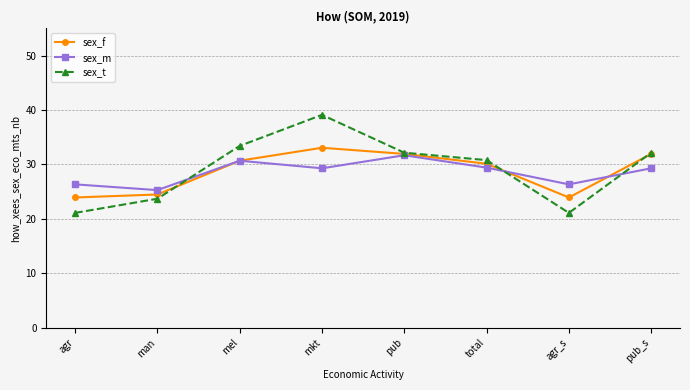

Rank the series at agr_s from lowest to highest value.

sex_t, sex_f, sex_m